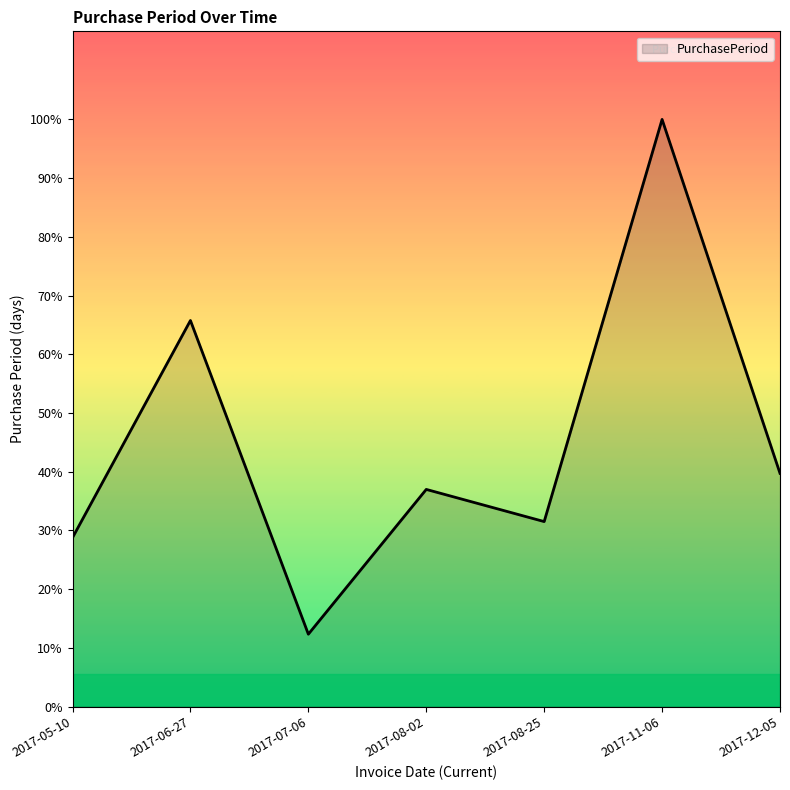

List the labels in order of value, largest first.

2017-11-06, 2017-06-27, 2017-12-05, 2017-08-02, 2017-08-25, 2017-05-10, 2017-07-06